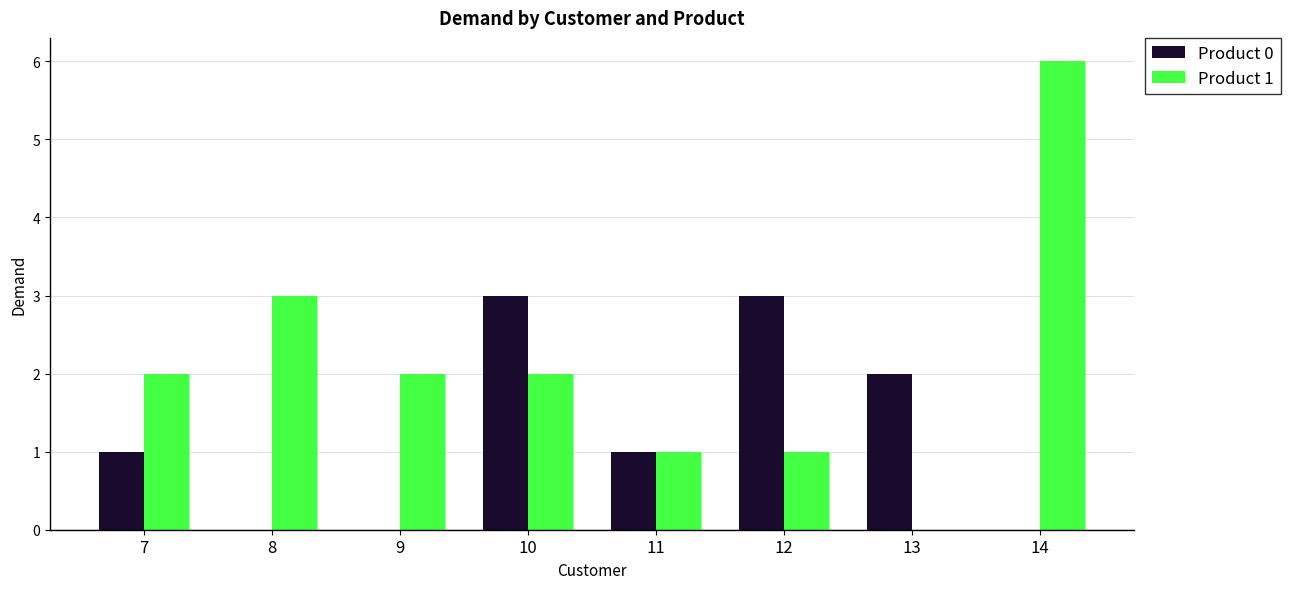

Count the number of data series in this chart.

2